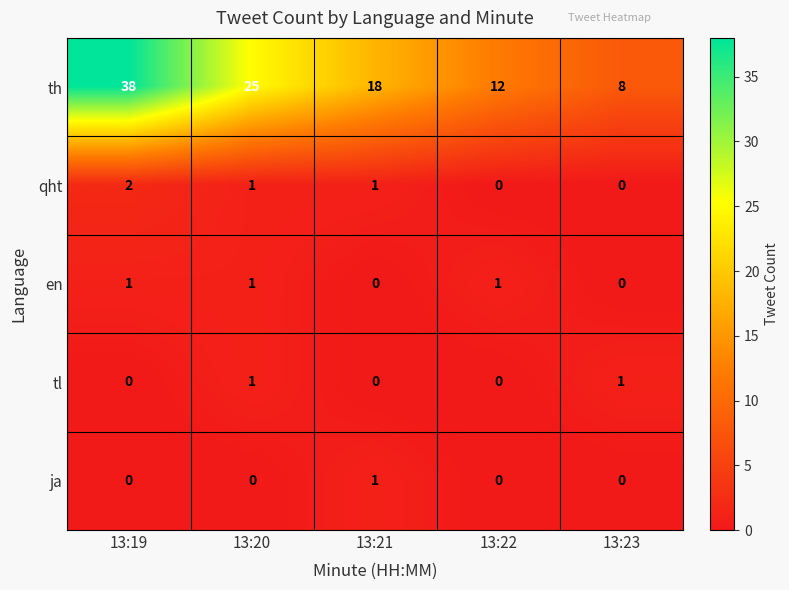

What is the difference between the maximum and minimum values in the th series?

30